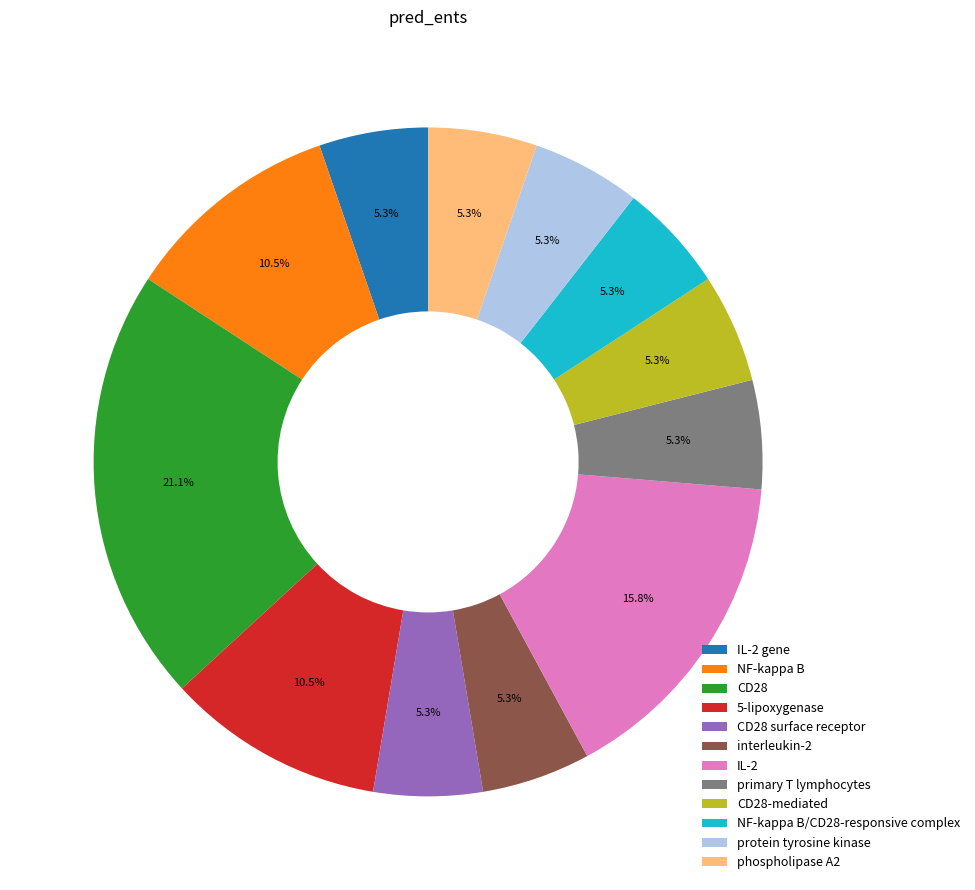

What is the ratio of the value at 5-lipoxygenase to the value at IL-2 gene?

2.0